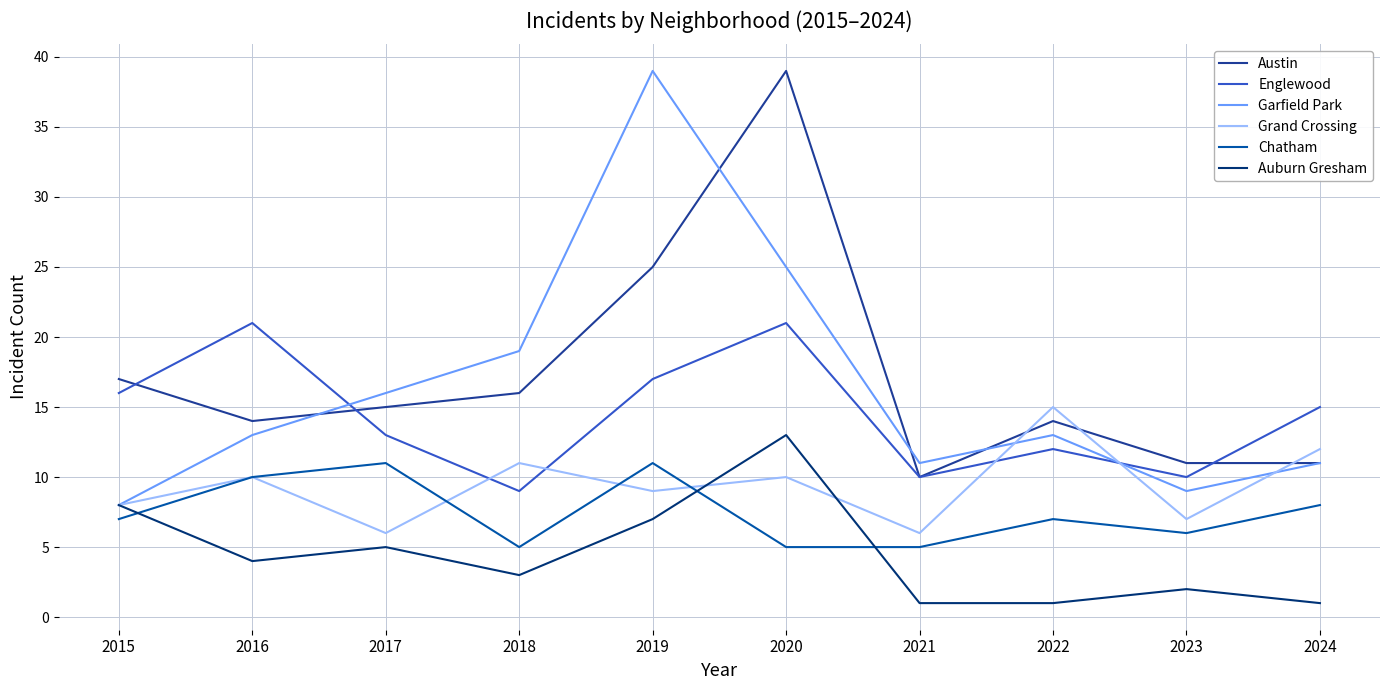

The Grand Crossing series shows 6 at 2021. True or false?

True